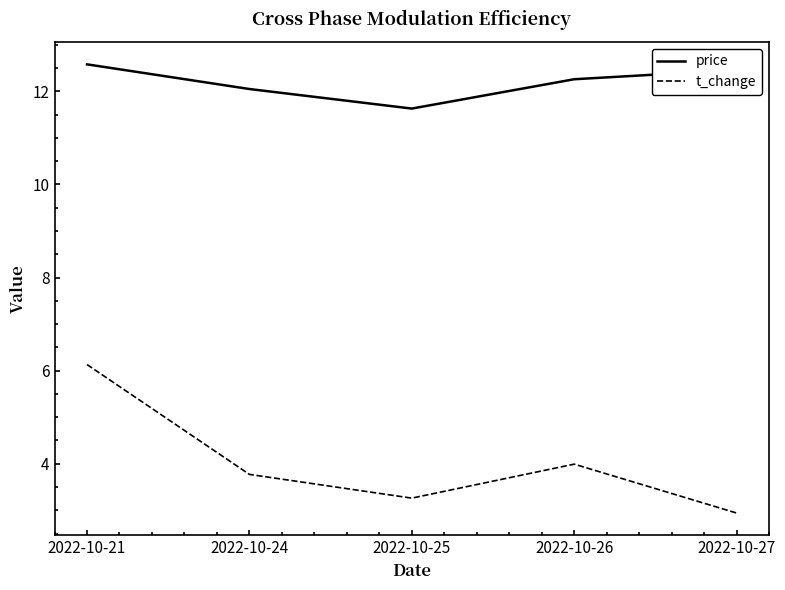

Which series has the largest total across all categories?

price